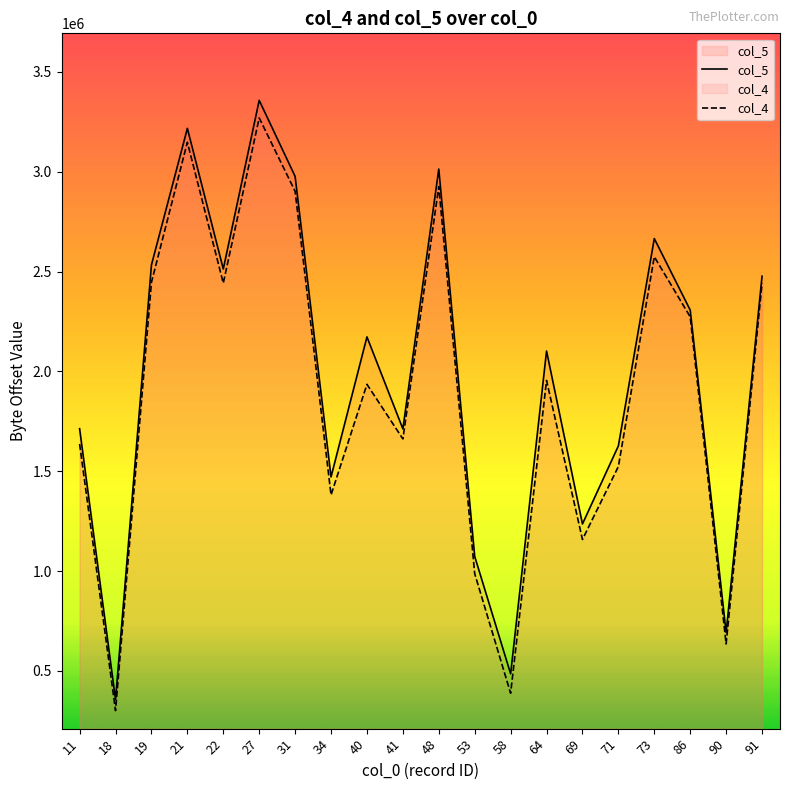

At which category does col_5 reach its first local valley?

18